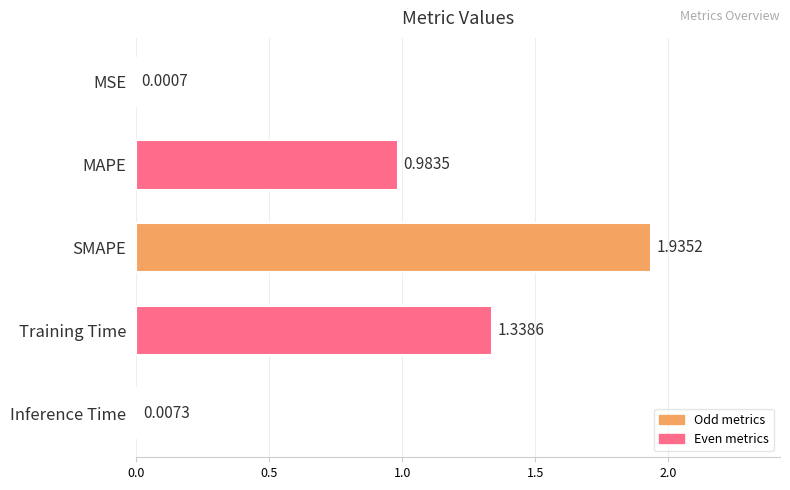

At which label is the value closest to 0?

MSE